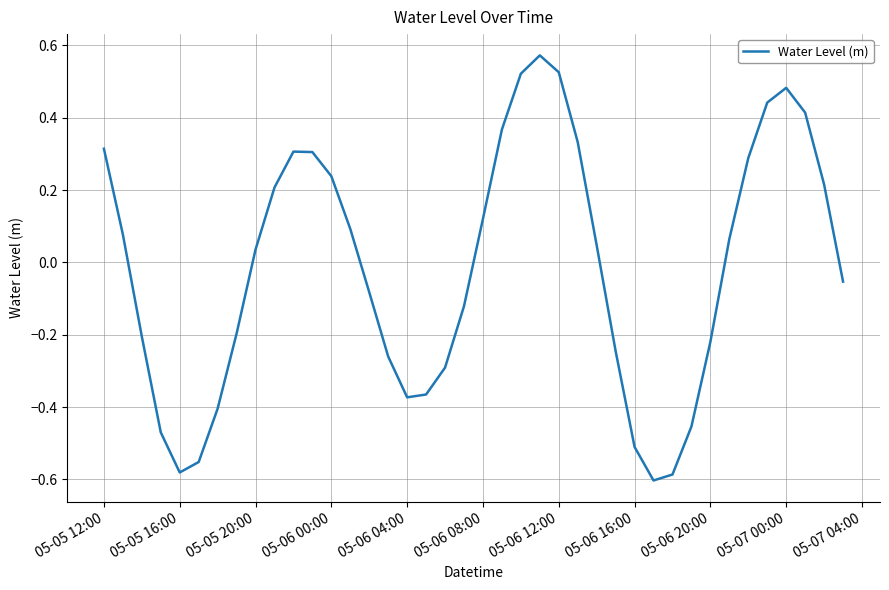

How many positive values are there?

21